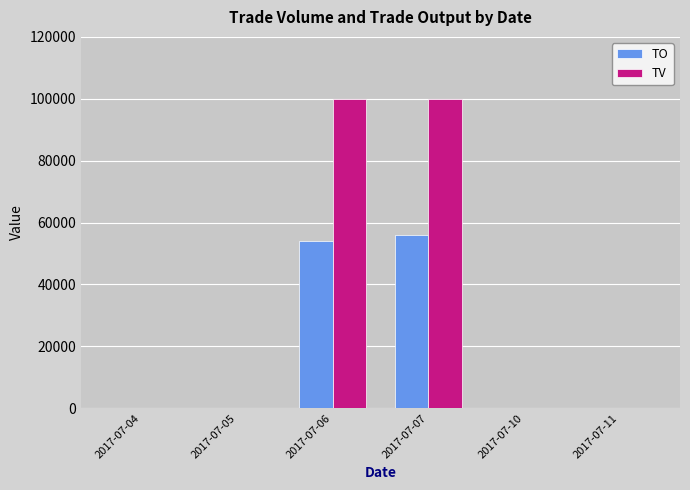

What is the total value across all series at 2017-07-07?

156000